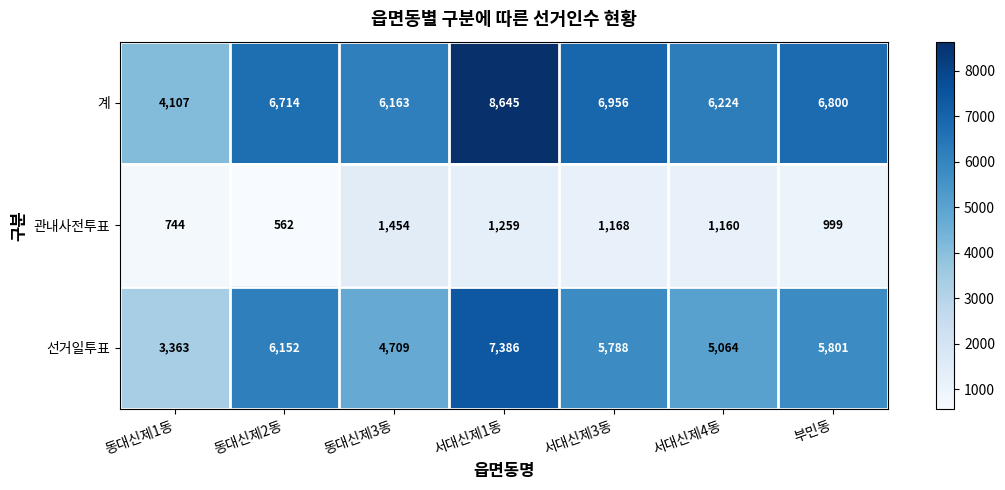

List the series in order of their overall mean, highest first.

계, 선거일투표, 관내사전투표